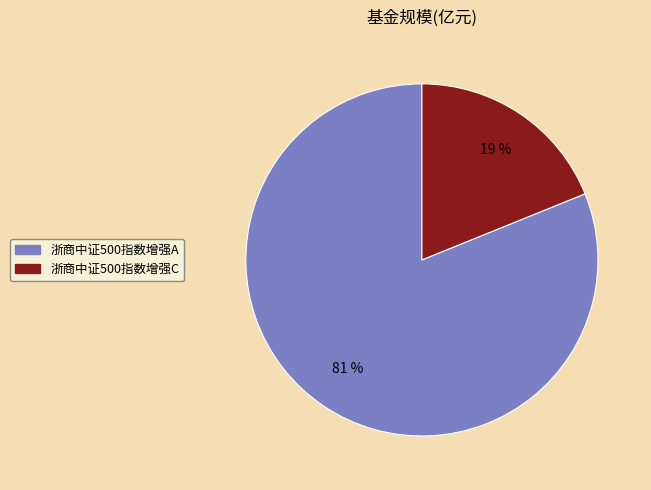

How many segments does this pie chart have?

2